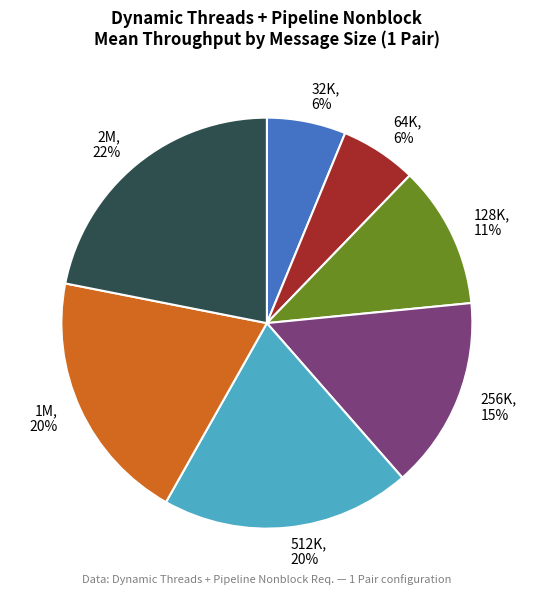

The 32K slice represents 6% of the pie. True or false?

True